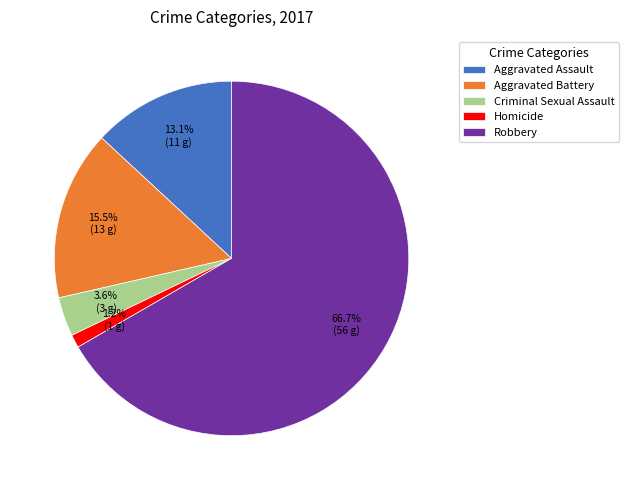

Which category has the biggest portion of the pie?

Robbery